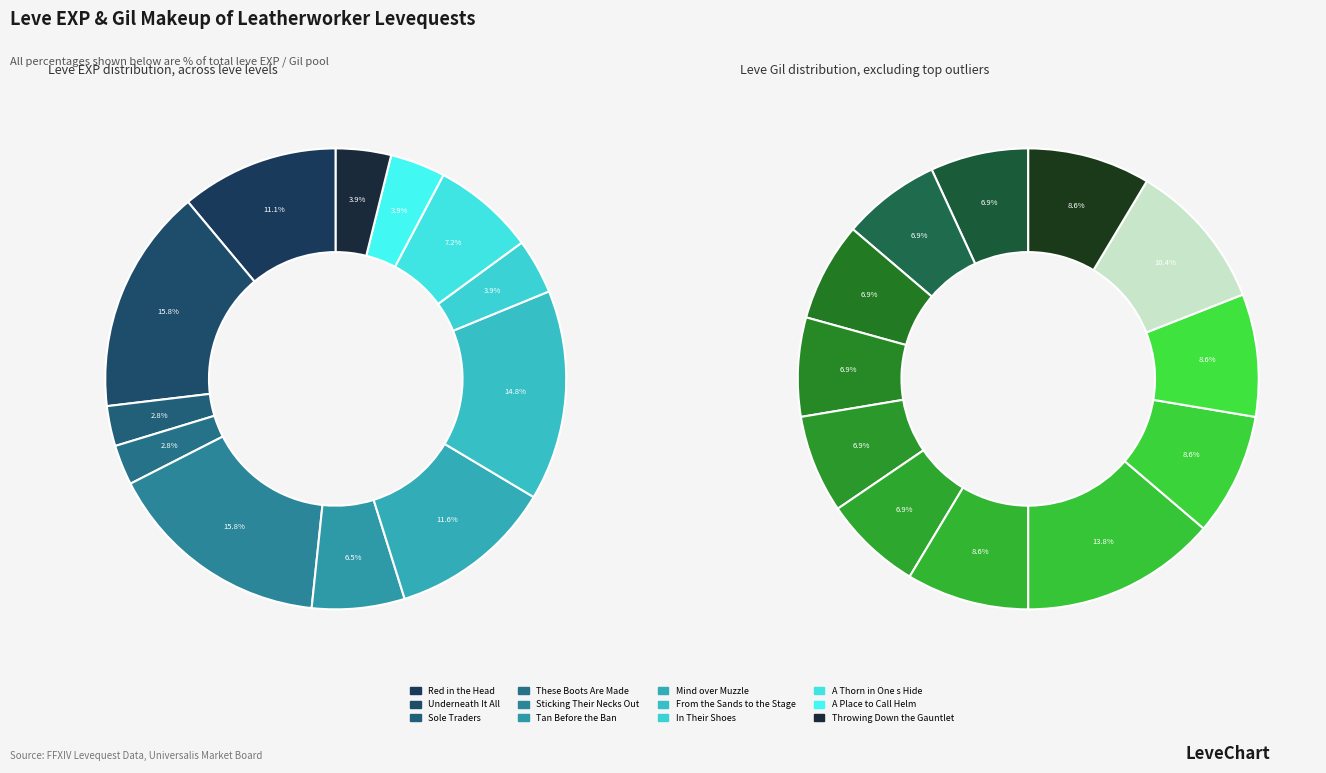

What is the largest slice in the pie chart?

Underneath It All